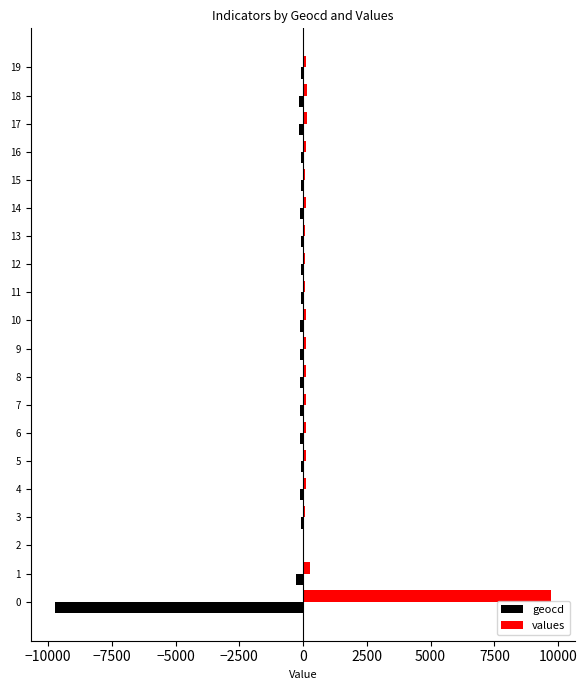

Is it true that values equals 1991.1 at 0?

False